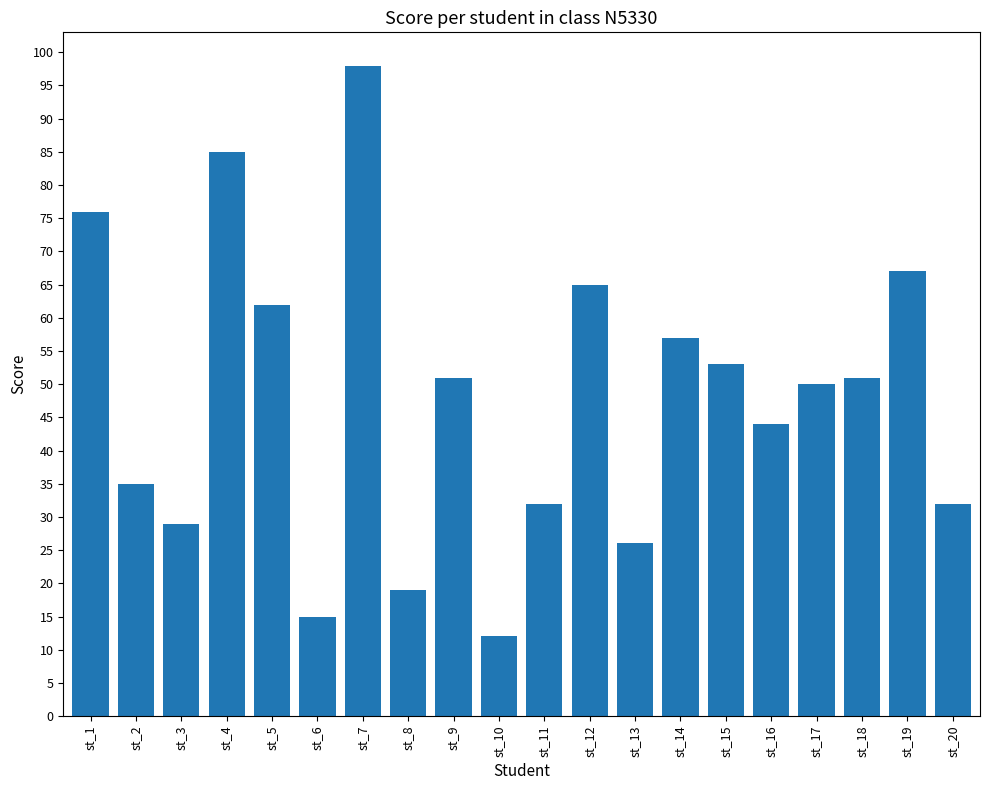

What is the maximum value shown in the chart?

98